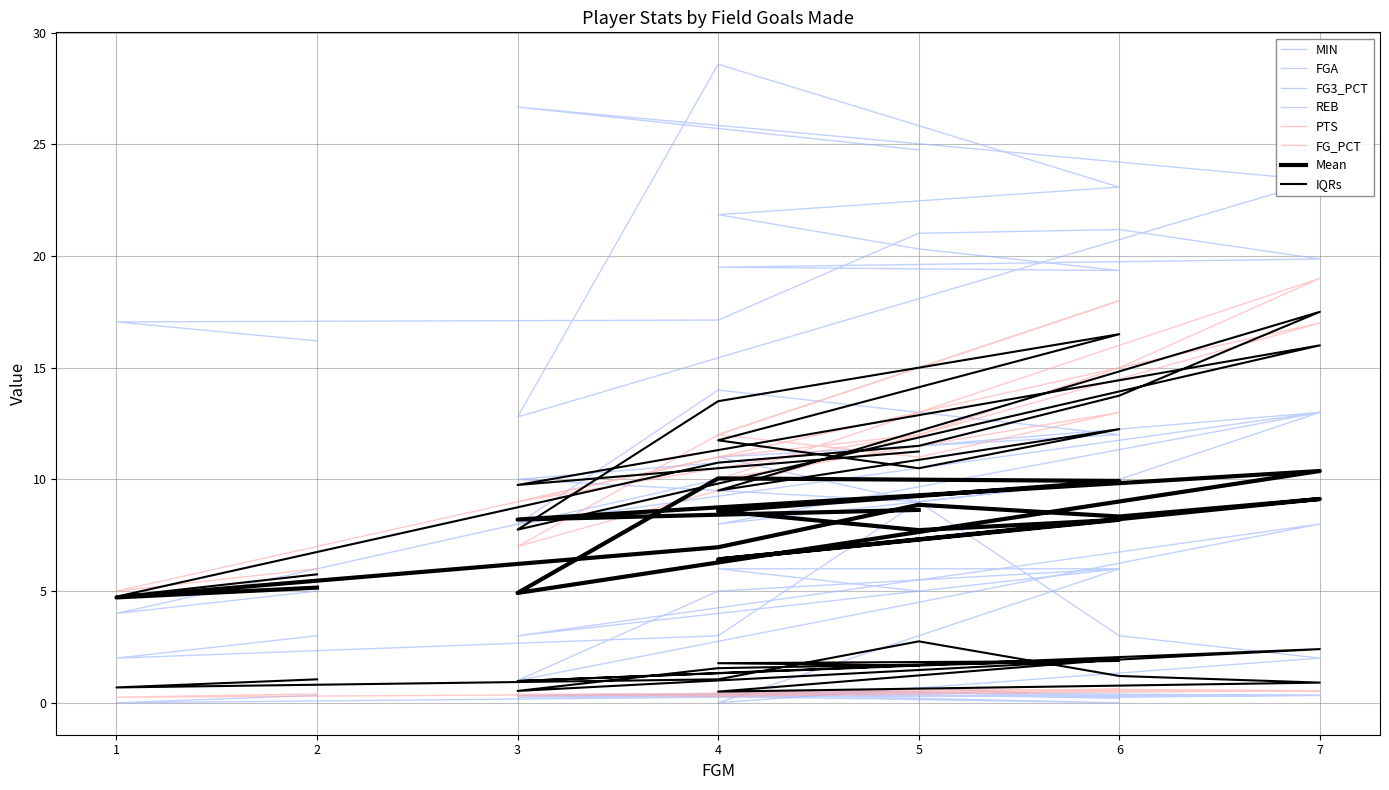

What is the difference between the maximum and second lowest values in the MIN series?

12.4